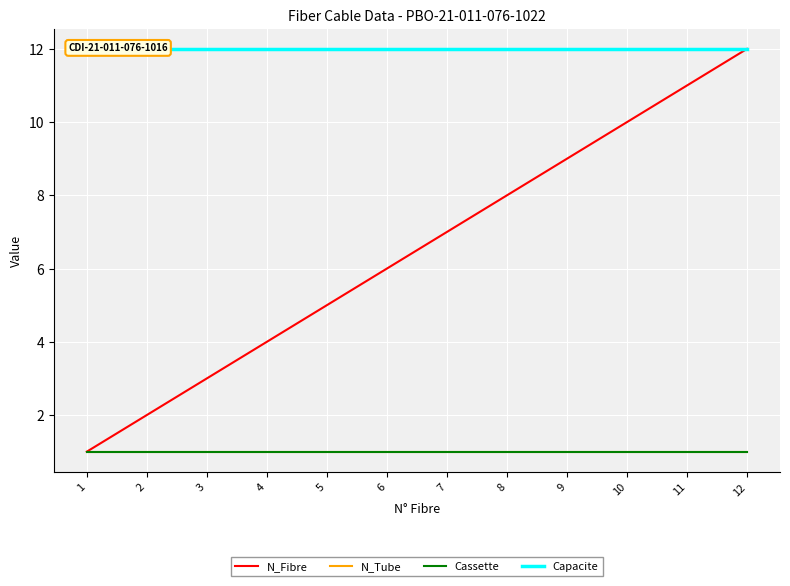

How many series are shown in this chart?

4